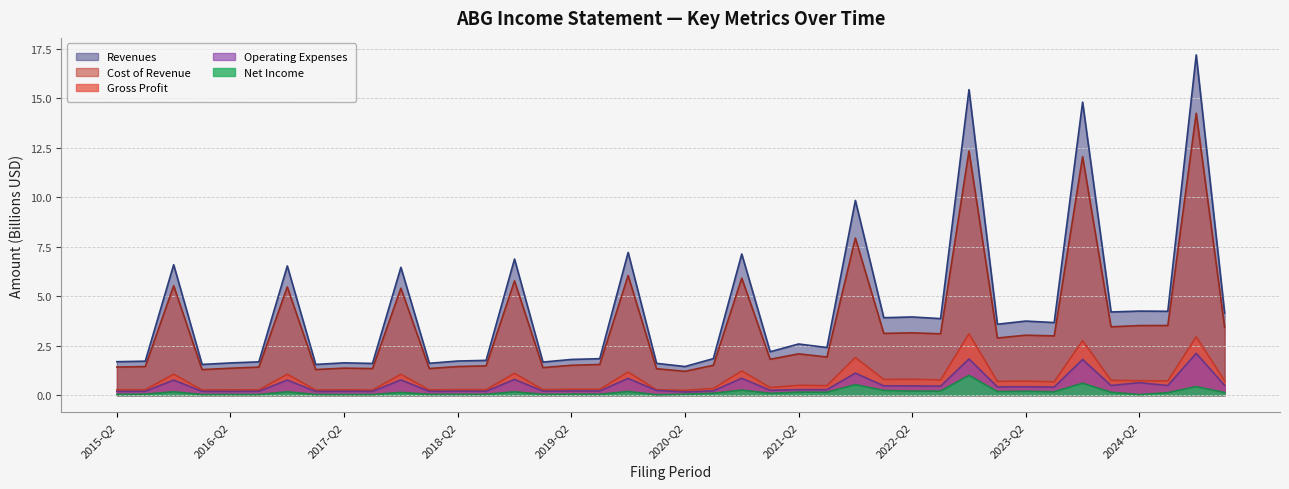

Rank the series by their maximum value, from highest to lowest.

Revenues, Cost of Revenue, Gross Profit, Operating Expenses, Net Income